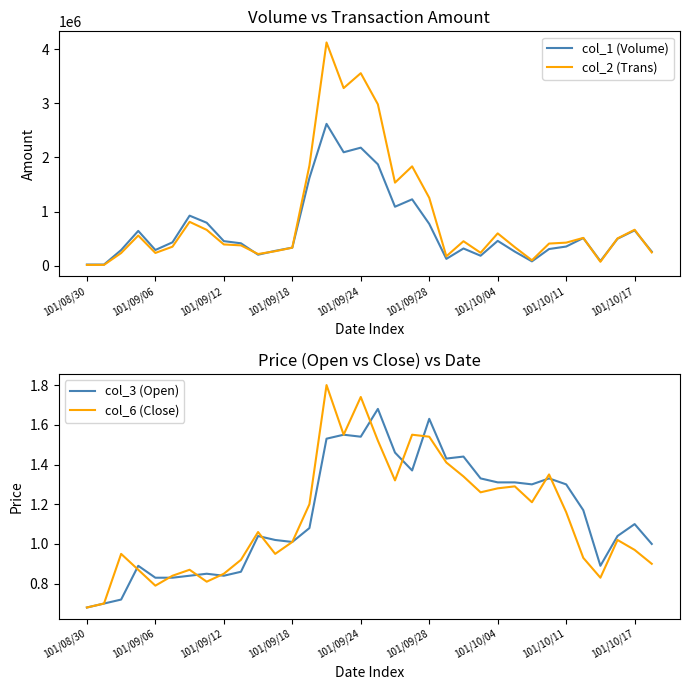

True or false: col_6 (Close) has more than 1 interior local peaks.

True